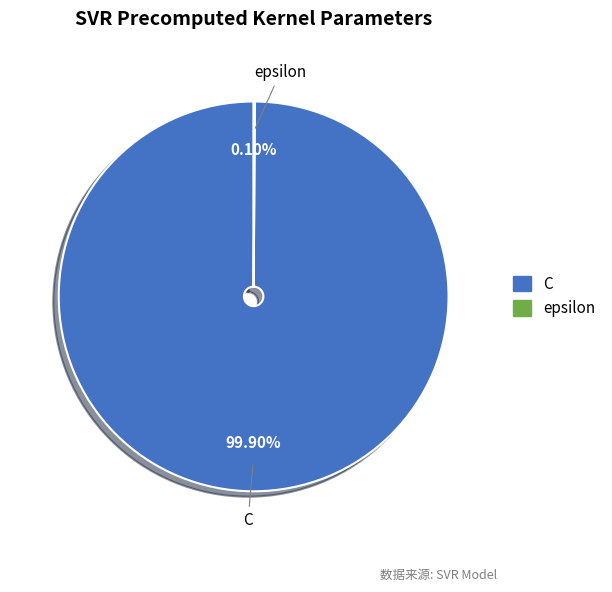

What is the majority slice?

C